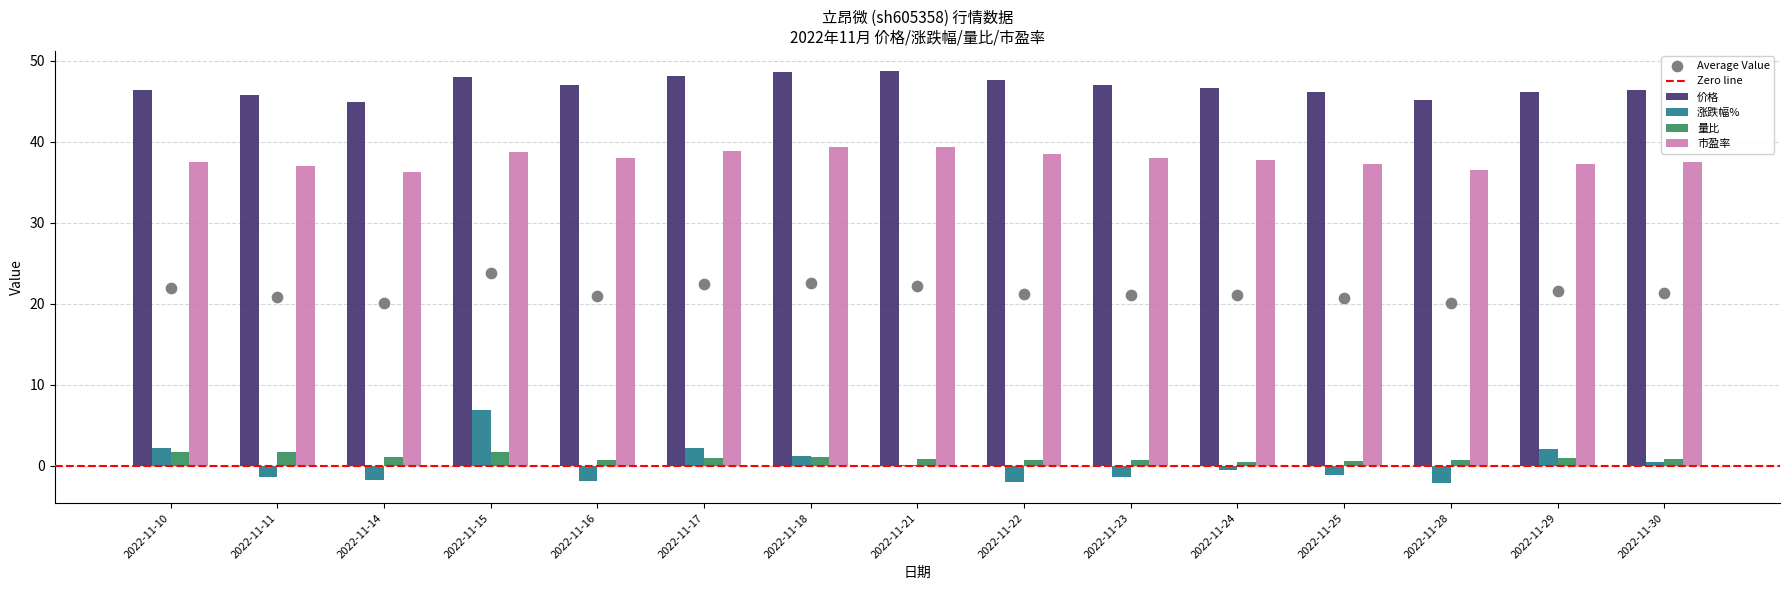

Which series has the largest Y range (max minus min)?

涨跌幅%